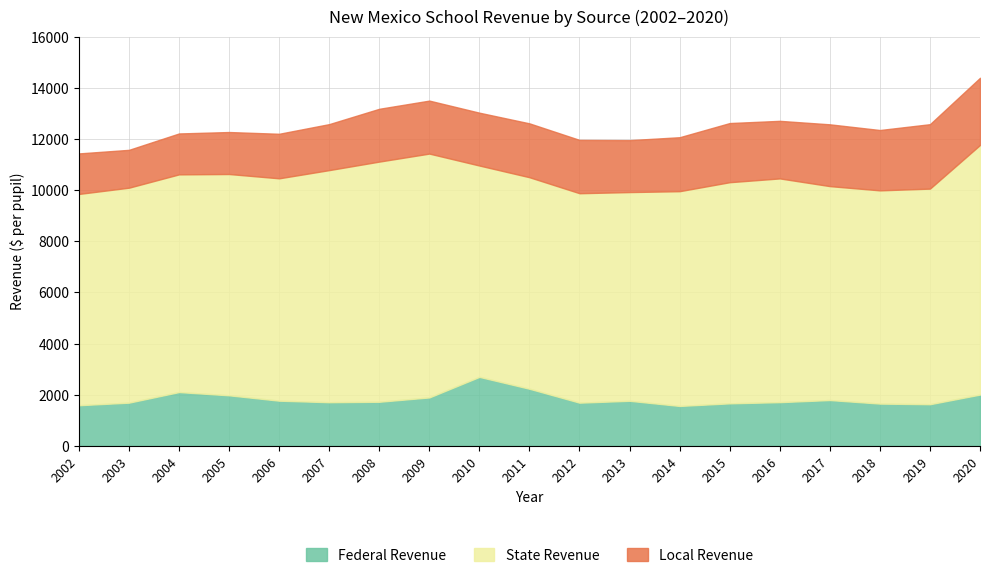

True or false: Federal Revenue and State Revenue cross at least once.

False